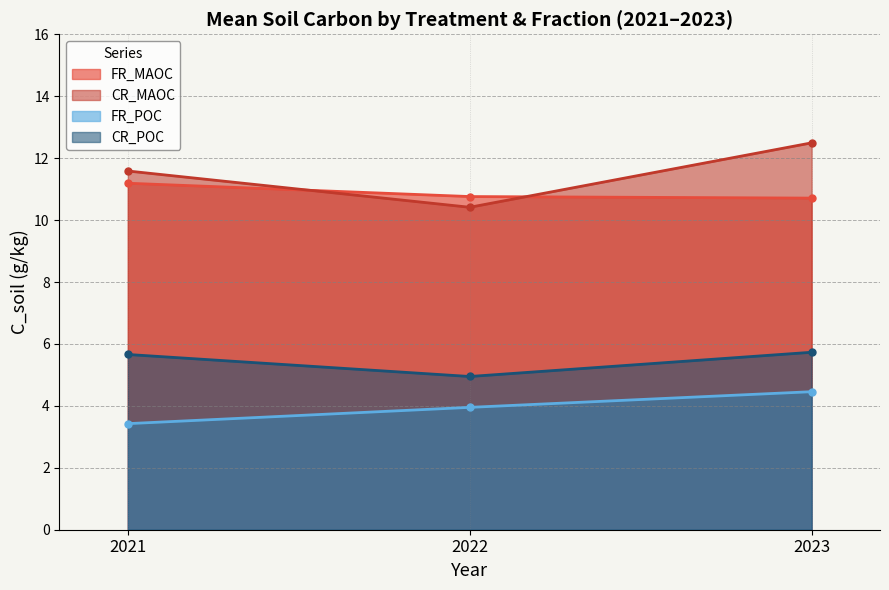

What is the difference between the CR_MAOC values at 2023 and 2021?

0.9